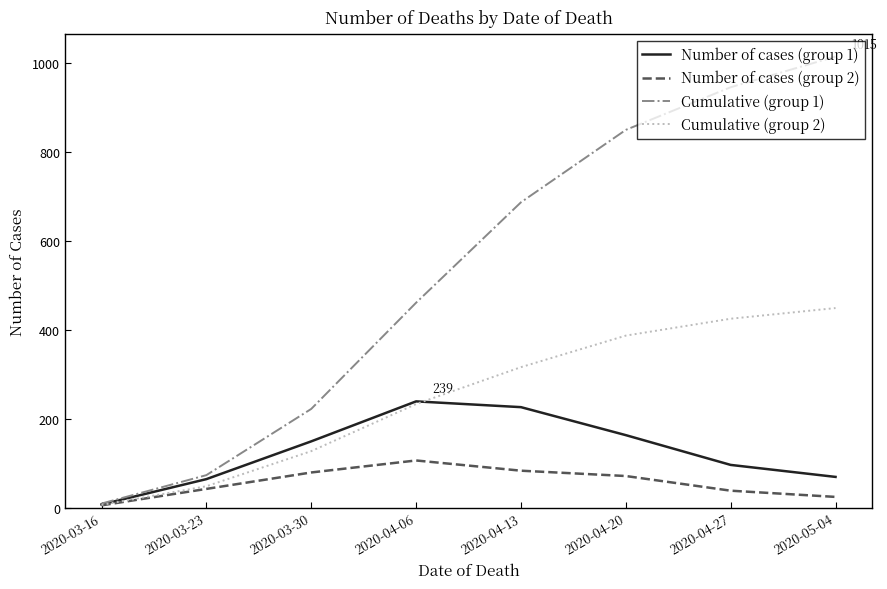

Is this an area chart (filled region under the line)?

No